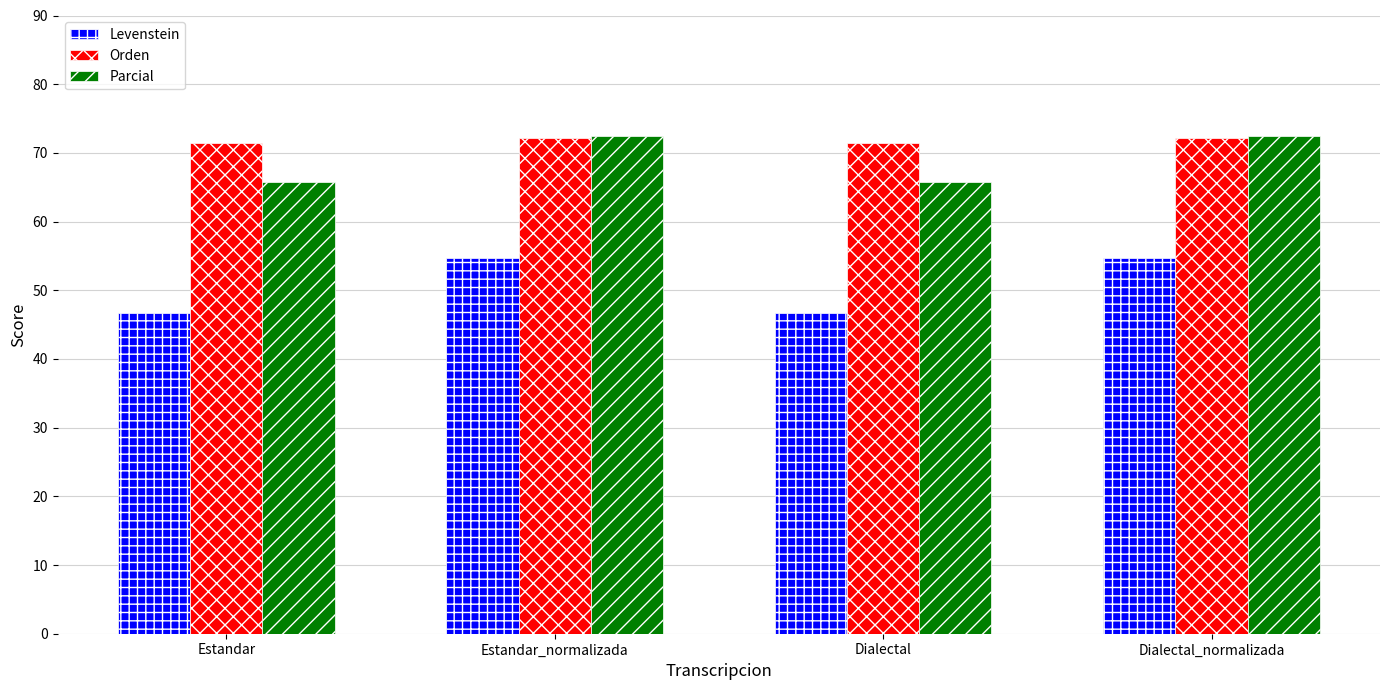

How many bars are there in total?

12